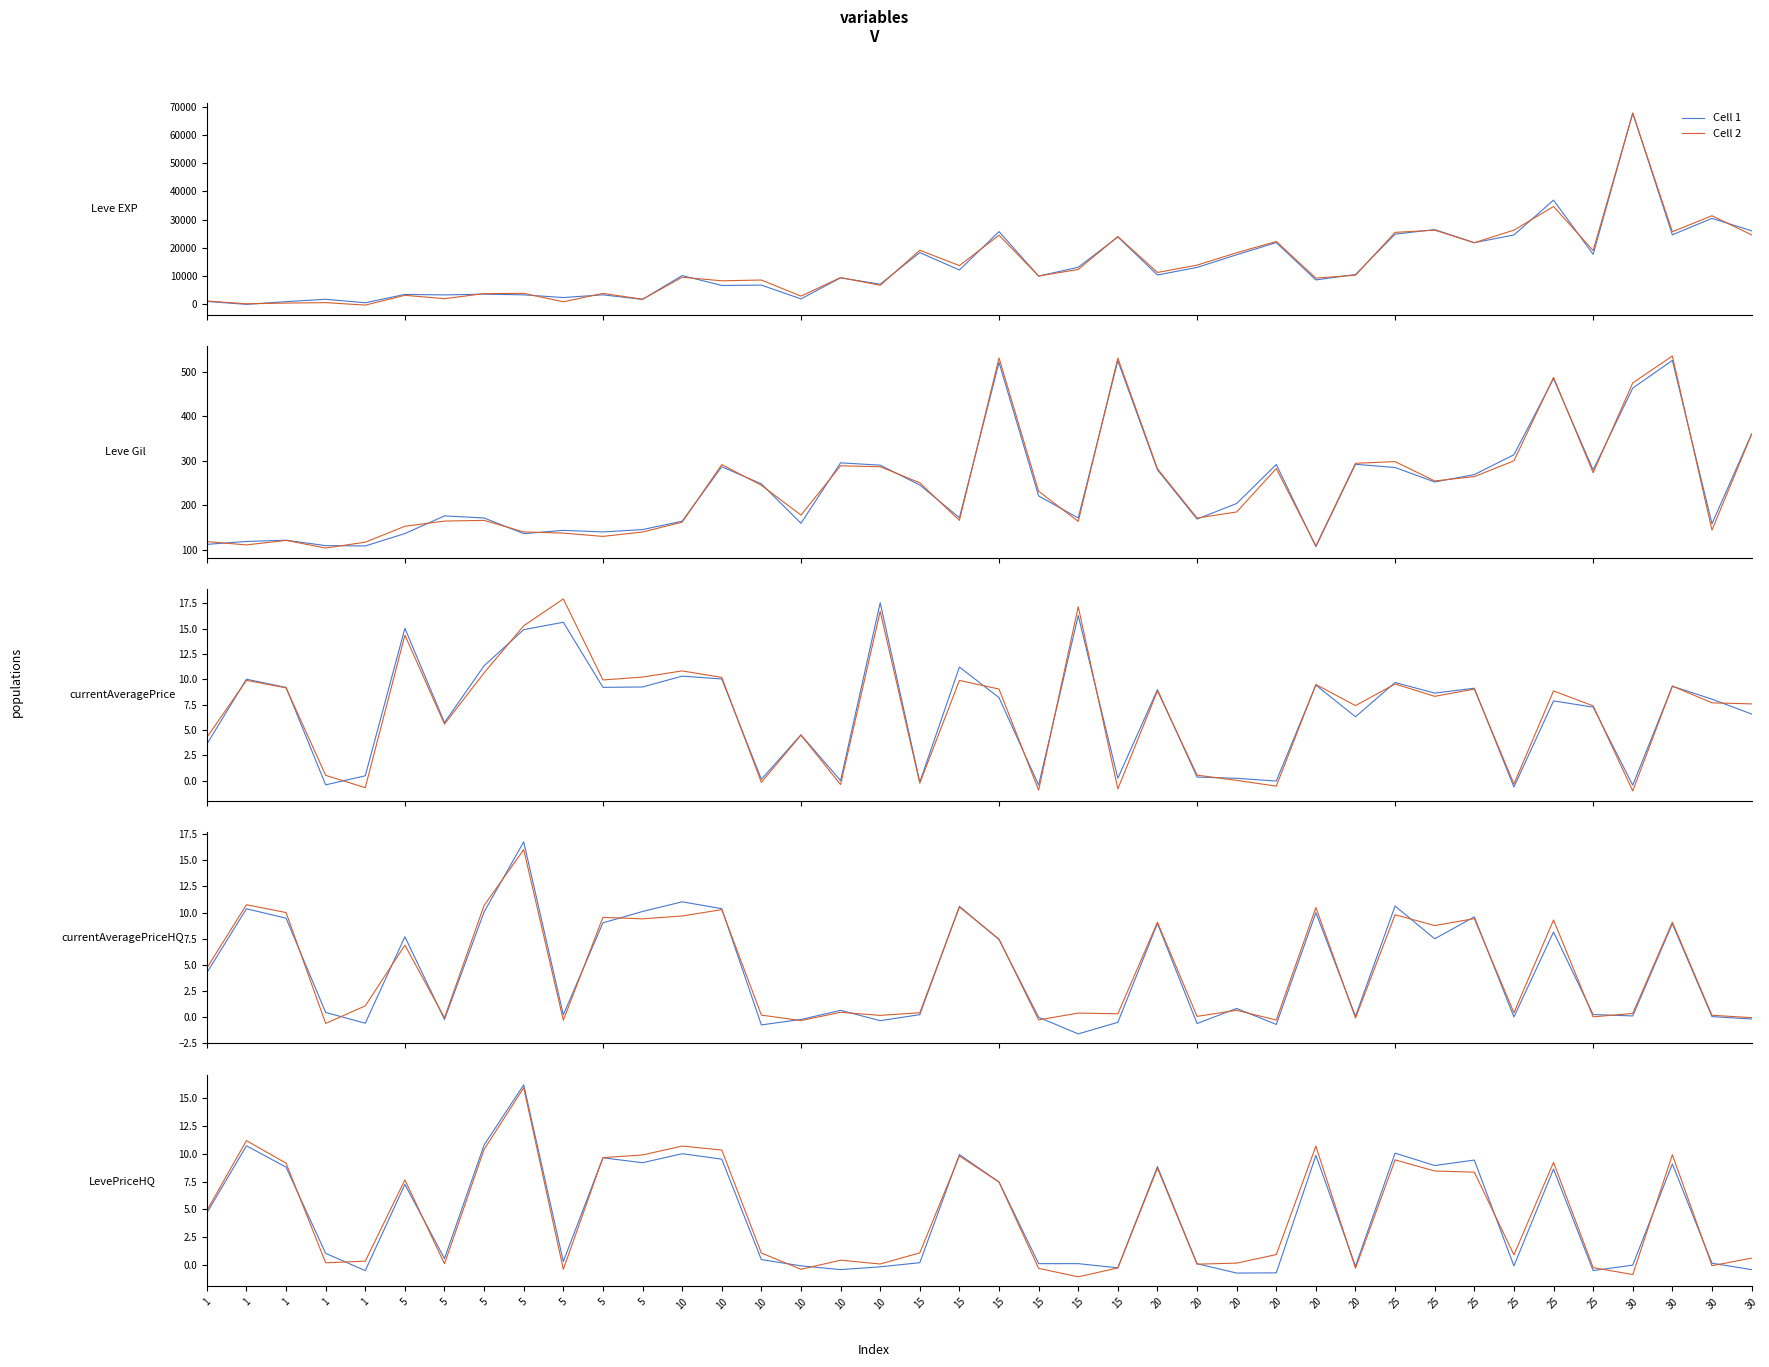

After their last crossing, which series has the higher values: Cell 1 or Cell 2?

Cell 2